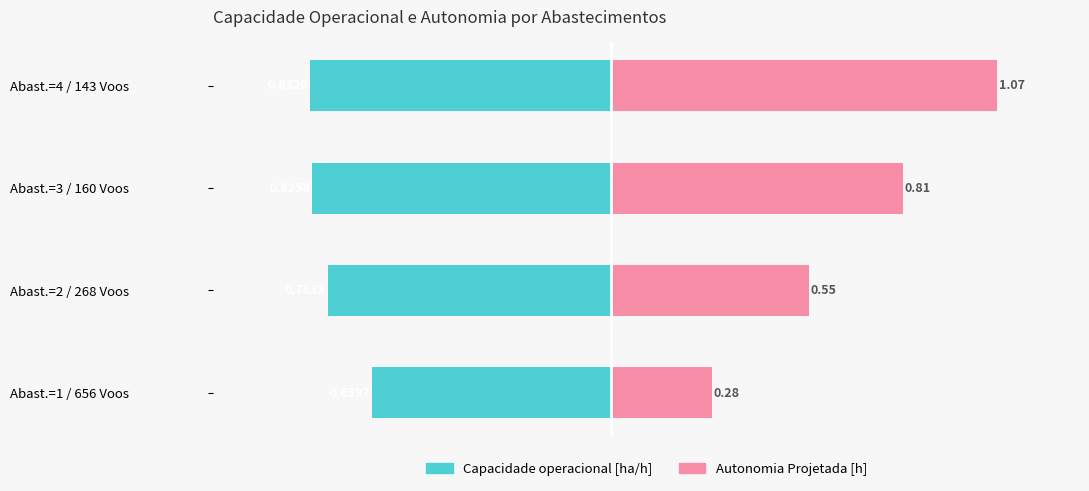

At Abast.=3 / 160 Voos, list the series in order from smallest to largest.

Capacidade operacional [ha/h], Autonomia Projetada [h]